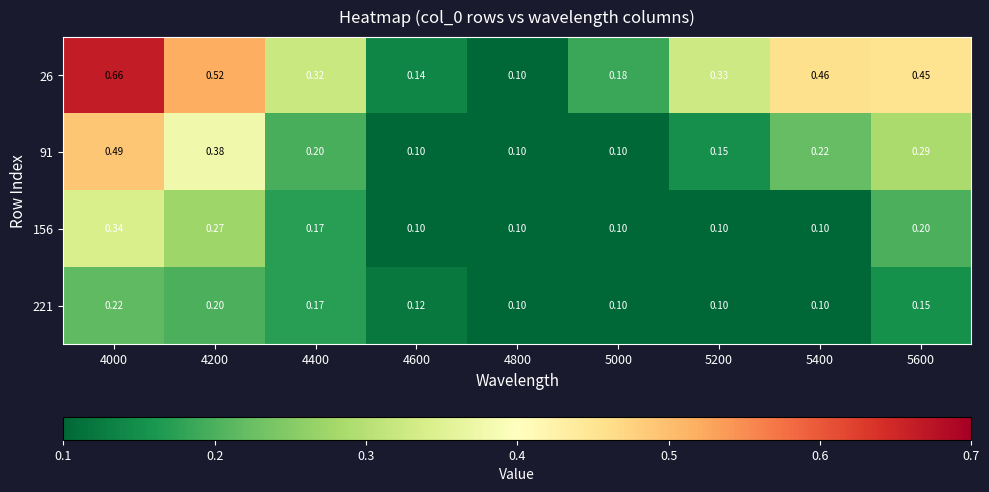

Is the value of 26 at 5400 greater than the value of 156 at 4400?

Yes